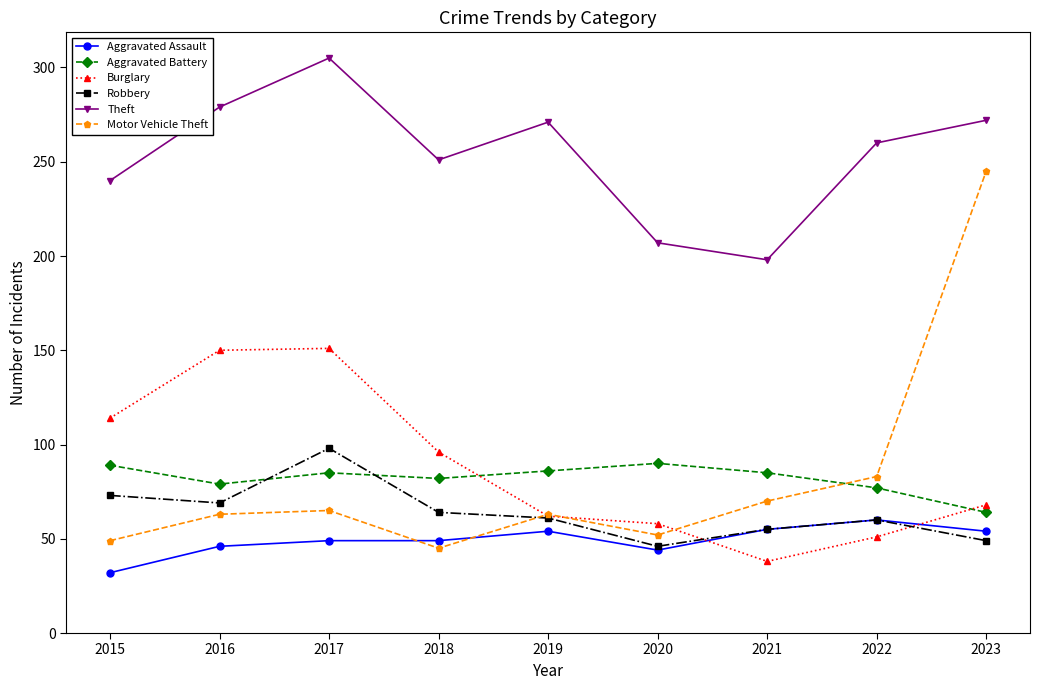

What is the difference between the Motor Vehicle Theft values at 2015 and 2022?

34